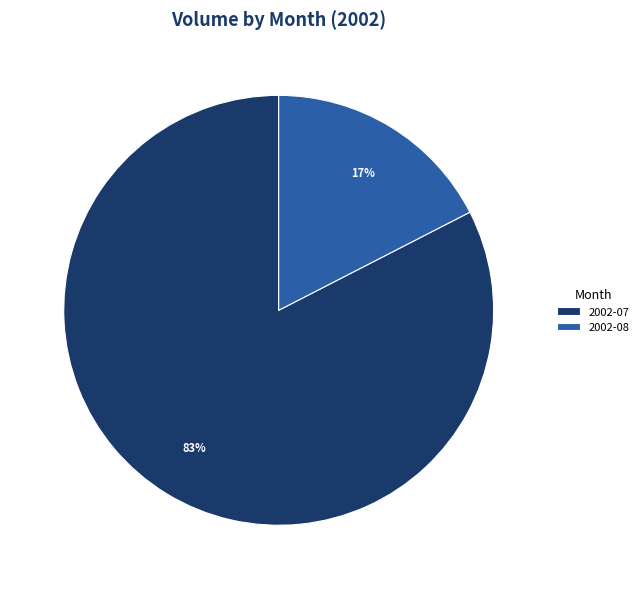

To the nearest percent, what is the average slice percentage?

50%